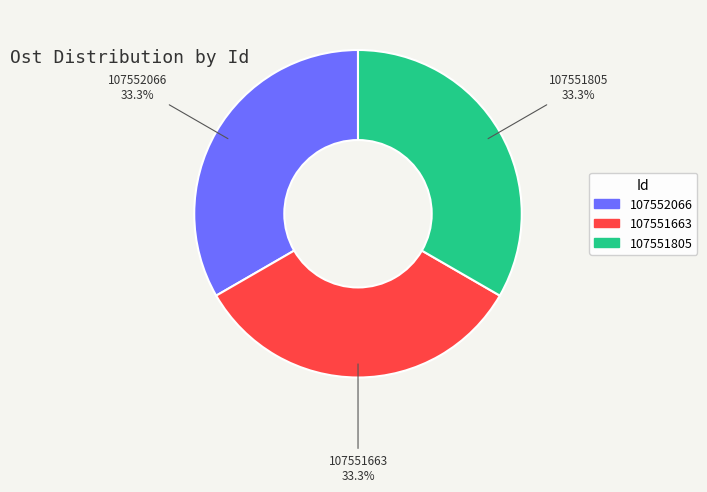

To the nearest percent, what percentage of the pie is 107551663?

33%